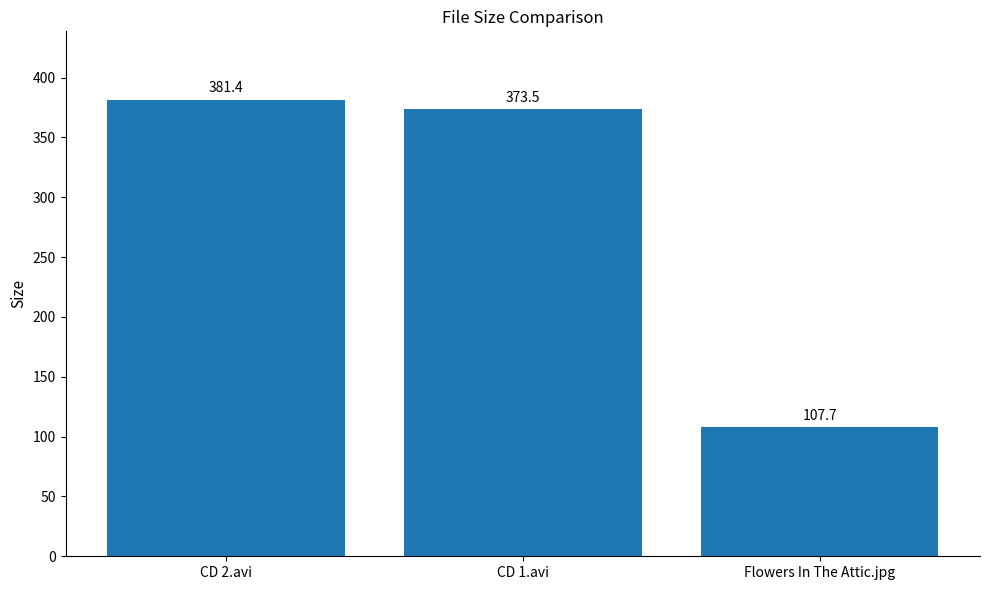

How many distinct data groups are displayed?

1